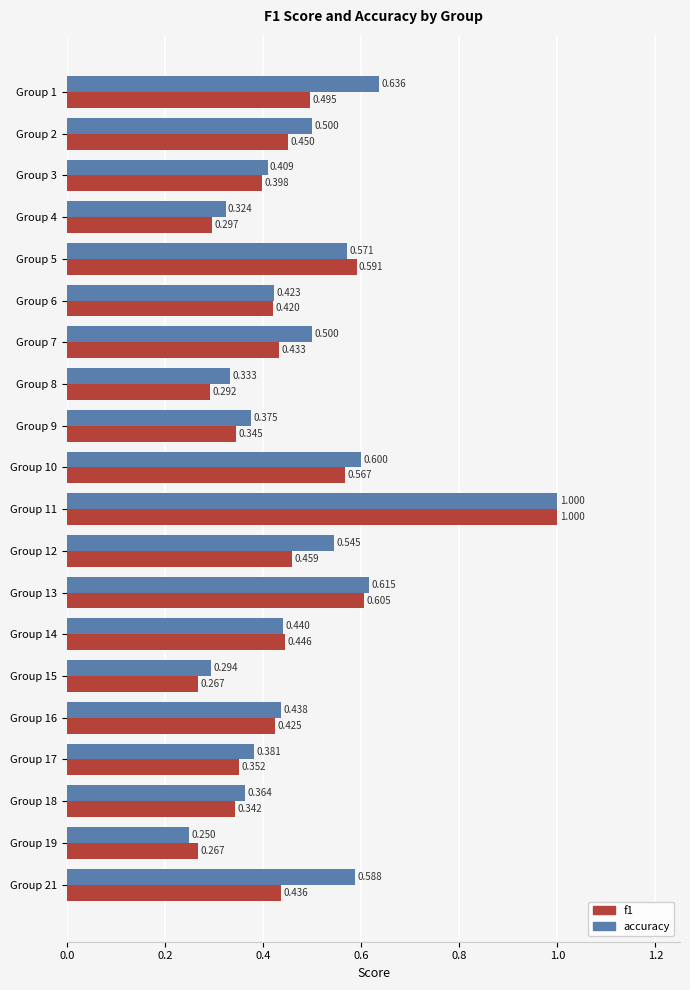

Which series changed the most between Group 12 and Group 19?

accuracy